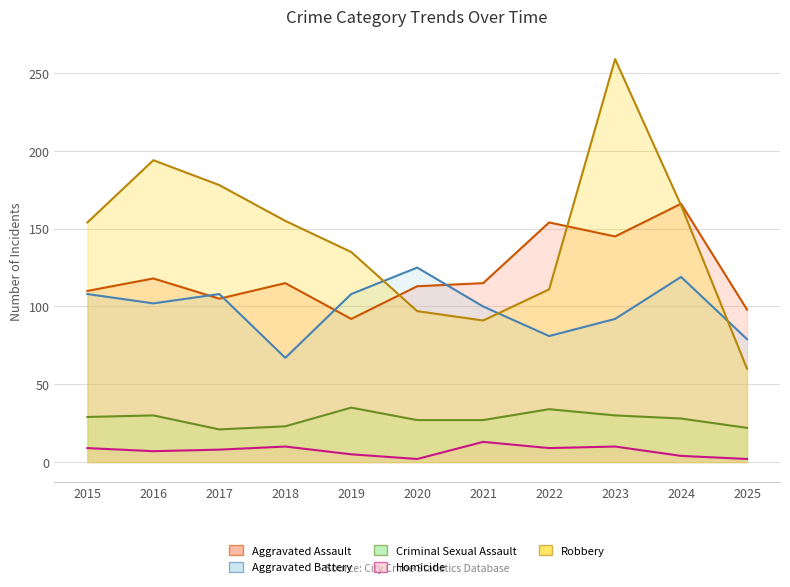

Does the chart display data point markers on the line(s)?

No